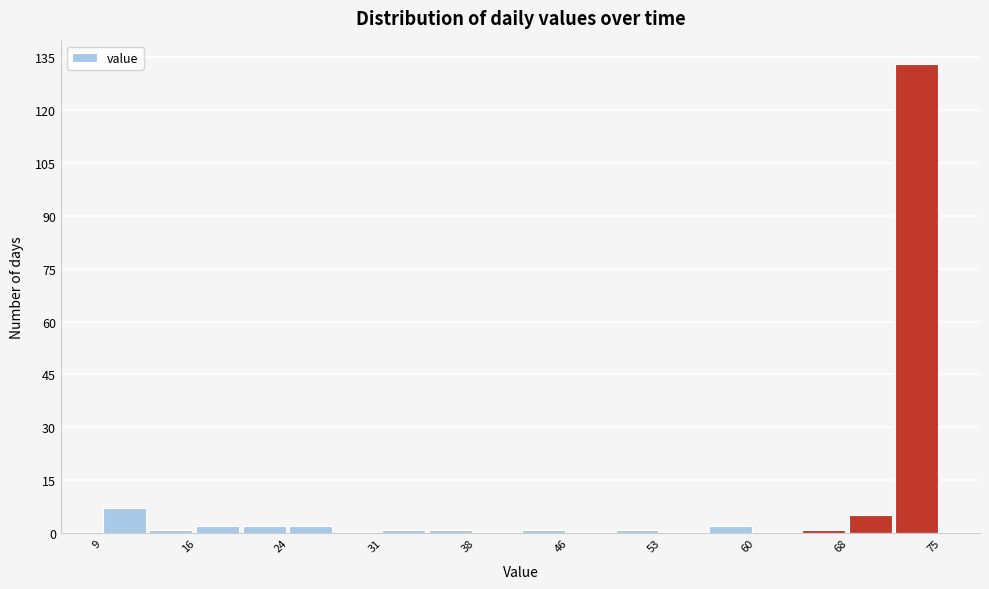

Around what value on the x-axis is the tallest bar? Give the approximate position of its centre, as read against the axis.

73